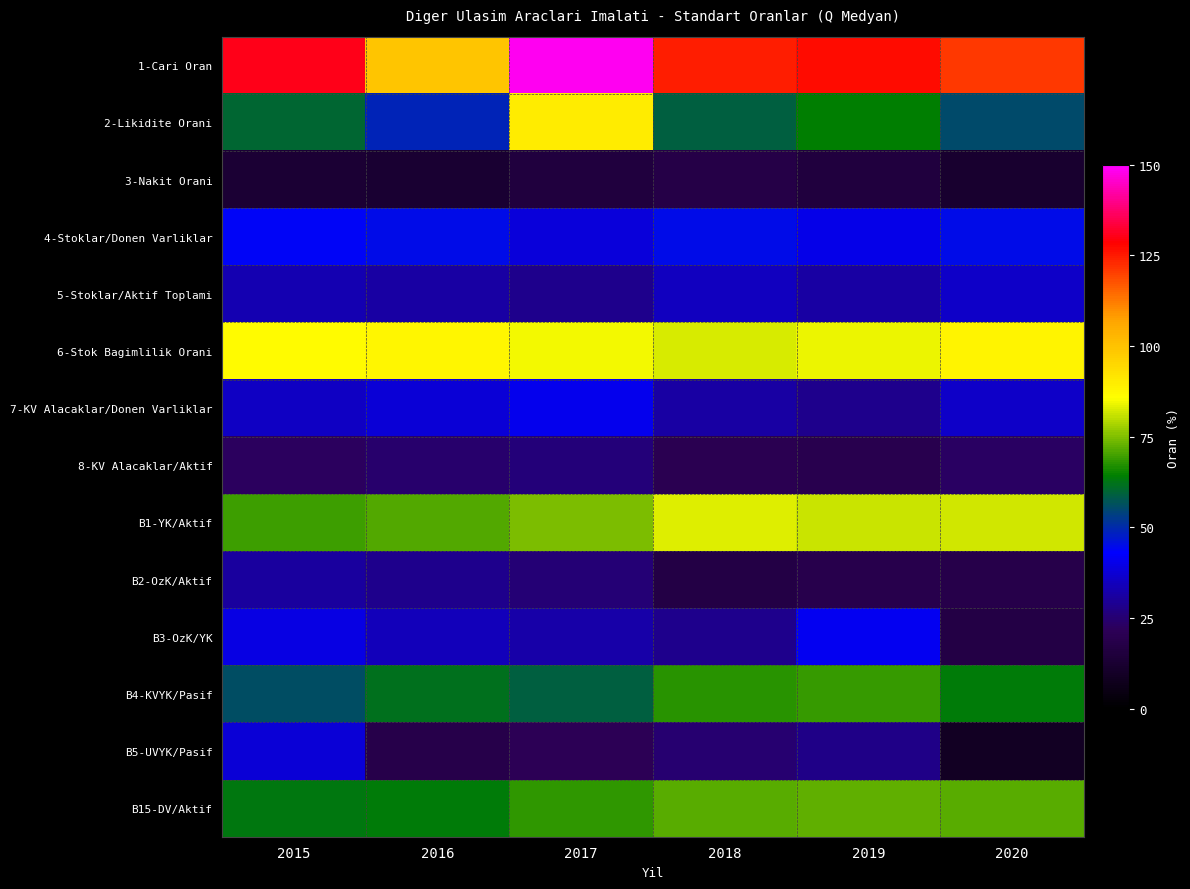

At which category is the sum across all series the highest?

2017